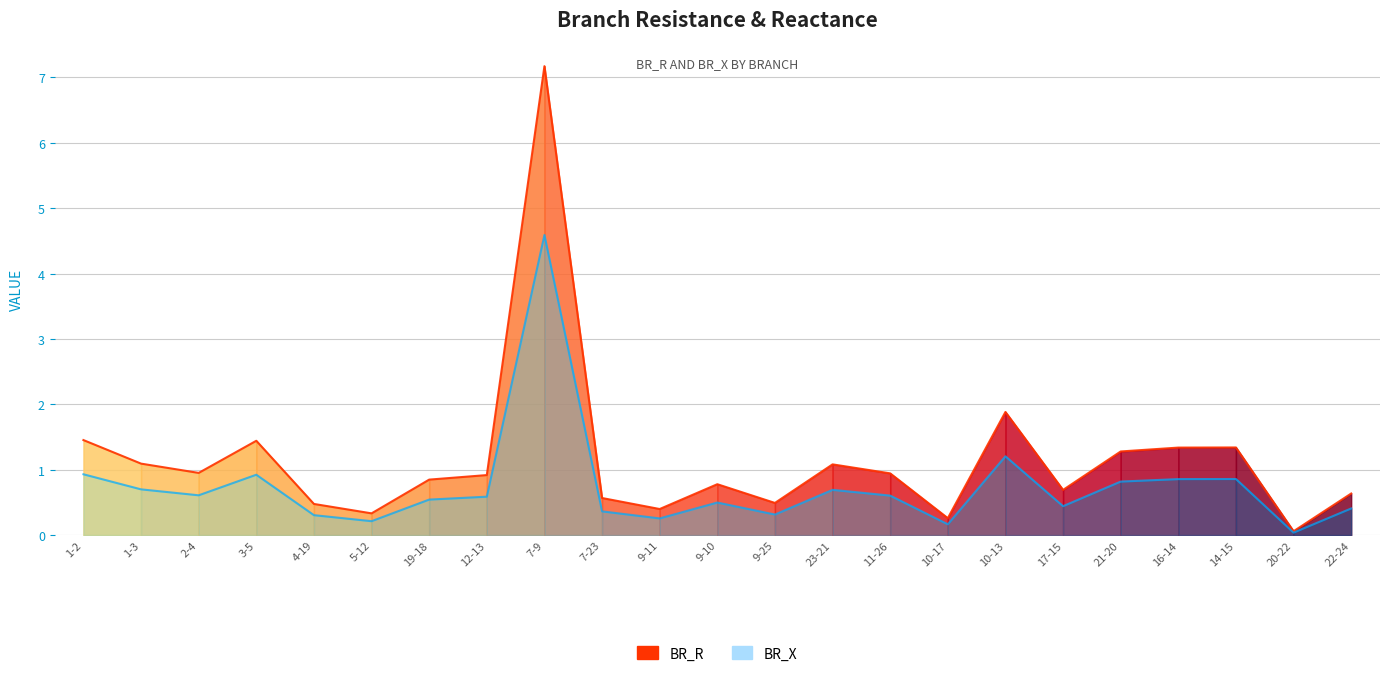

Reading left to right, what are all the values shown in this chart?

BR_R: 1.5	1.1	1.0	1.4	0.5	0.3	0.8	0.9	7.2	0.6	0.4	0.8	0.5	1.1	0.9	0.3	1.9	0.7	1.3	1.3	1.3	0.1	0.6
BR_X: 0.9	0.7	0.6	0.9	0.3	0.2	0.5	0.6	4.6	0.4	0.3	0.5	0.3	0.7	0.6	0.2	1.2	0.4	0.8	0.9	0.9	0.0	0.4